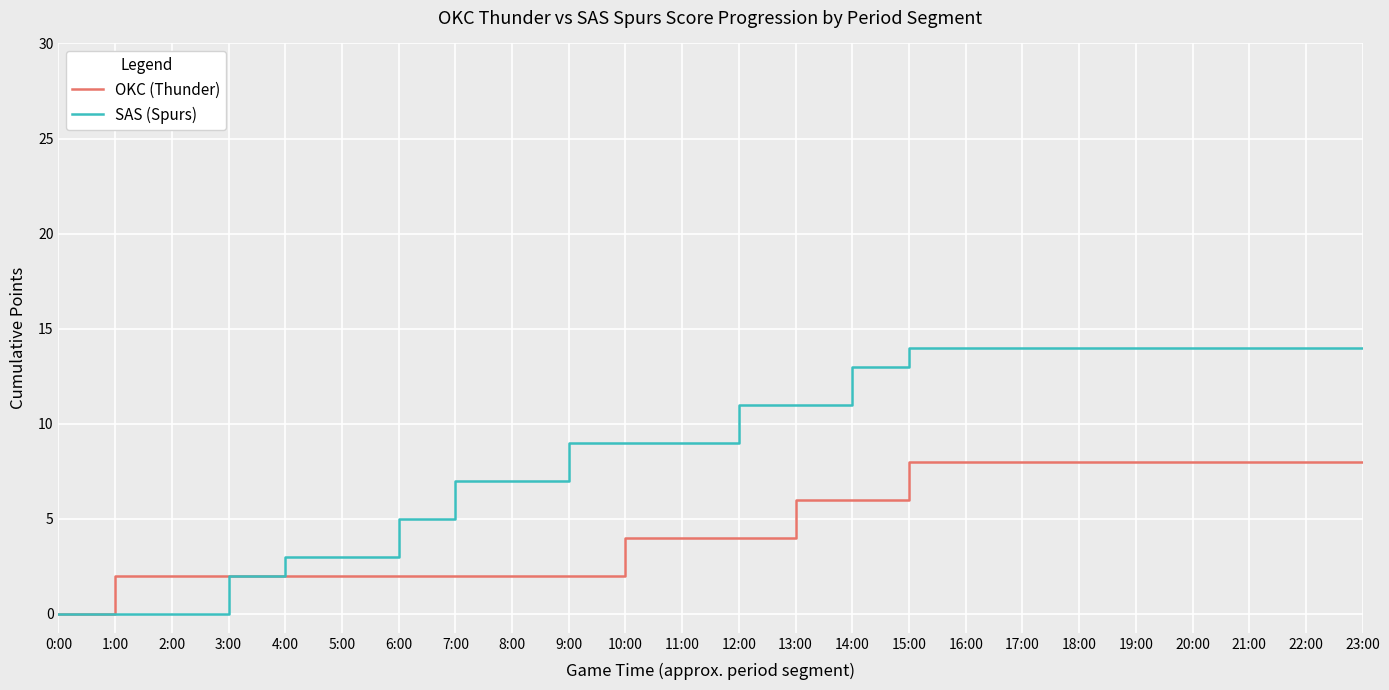

Reading right to left, what are all the values shown in this chart?

OKC (Thunder): 23:00=8	22:00=8	21:00=8	20:00=8	19:00=8	18:00=8	17:00=8	16:00=8	15:00=8	14:00=6	13:00=6	12:00=4	11:00=4	10:00=4	9:00=2	8:00=2	7:00=2	6:00=2	5:00=2	4:00=2	3:00=2	2:00=2	1:00=2	0:00=0
SAS (Spurs): 23:00=14	22:00=14	21:00=14	20:00=14	19:00=14	18:00=14	17:00=14	16:00=14	15:00=14	14:00=13	13:00=11	12:00=11	11:00=9	10:00=9	9:00=9	8:00=7	7:00=7	6:00=5	5:00=3	4:00=3	3:00=2	2:00=0	1:00=0	0:00=0